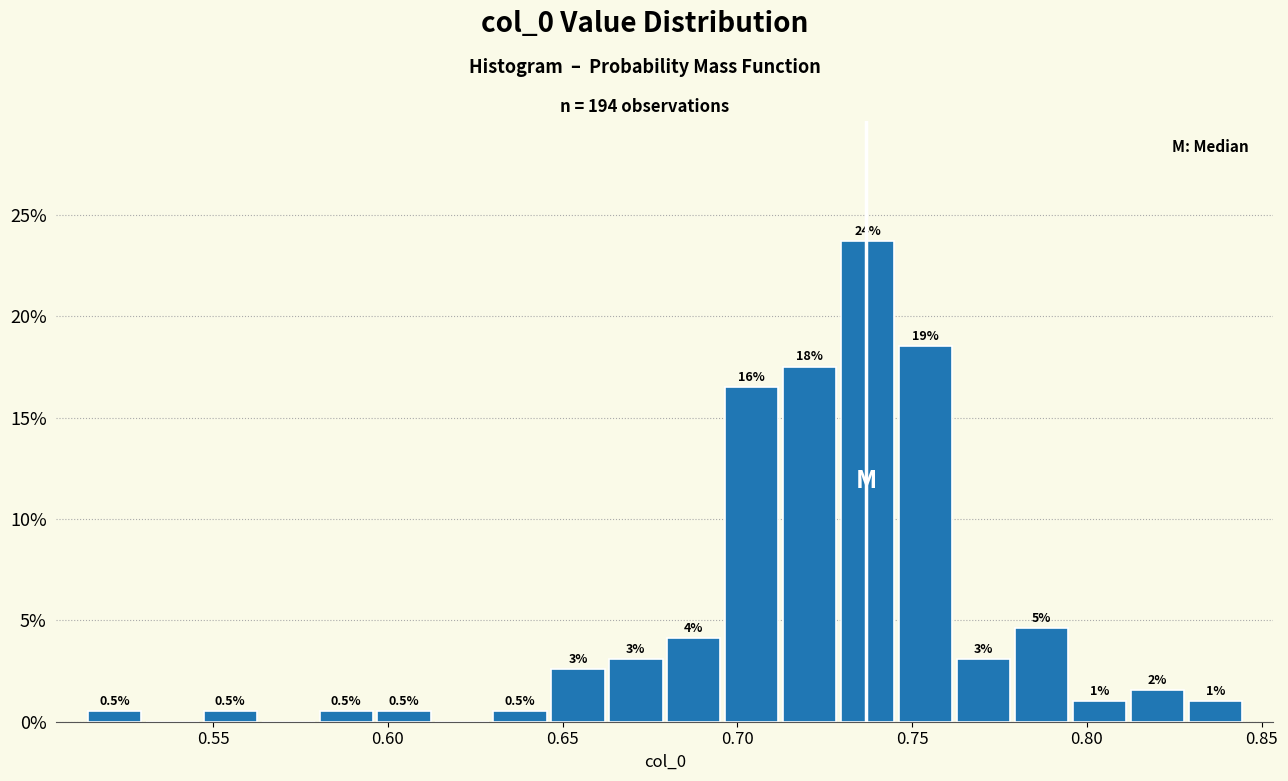

Read against the x-axis, roughly where is the centre of the tallest bar?

0.735